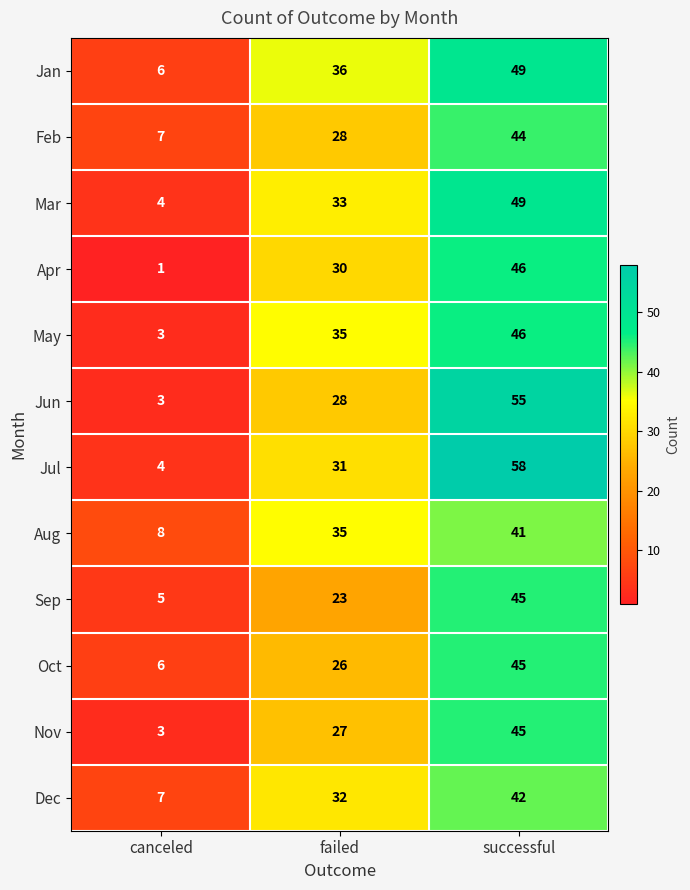

What is the difference between the maximum and minimum values in the Jun series?

52